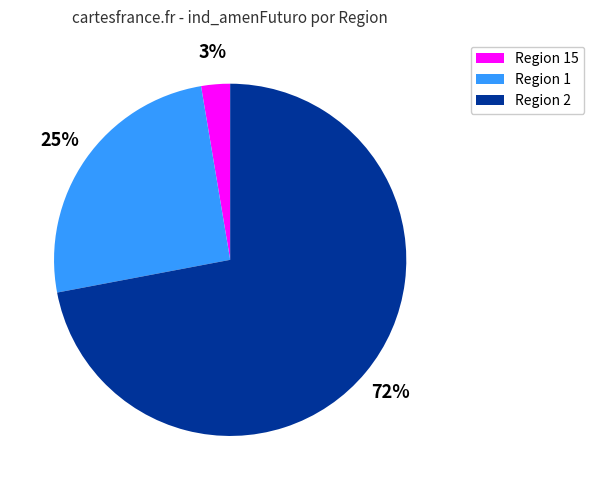

To the nearest percent, what is the average slice percentage?

33%